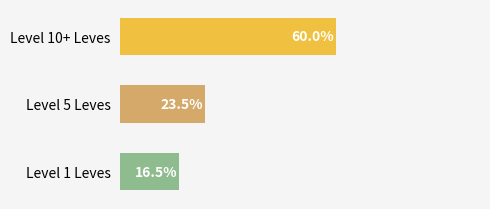

Rank the categories by value from highest to lowest.

Level 10+ Leves, Level 5 Leves, Level 1 Leves